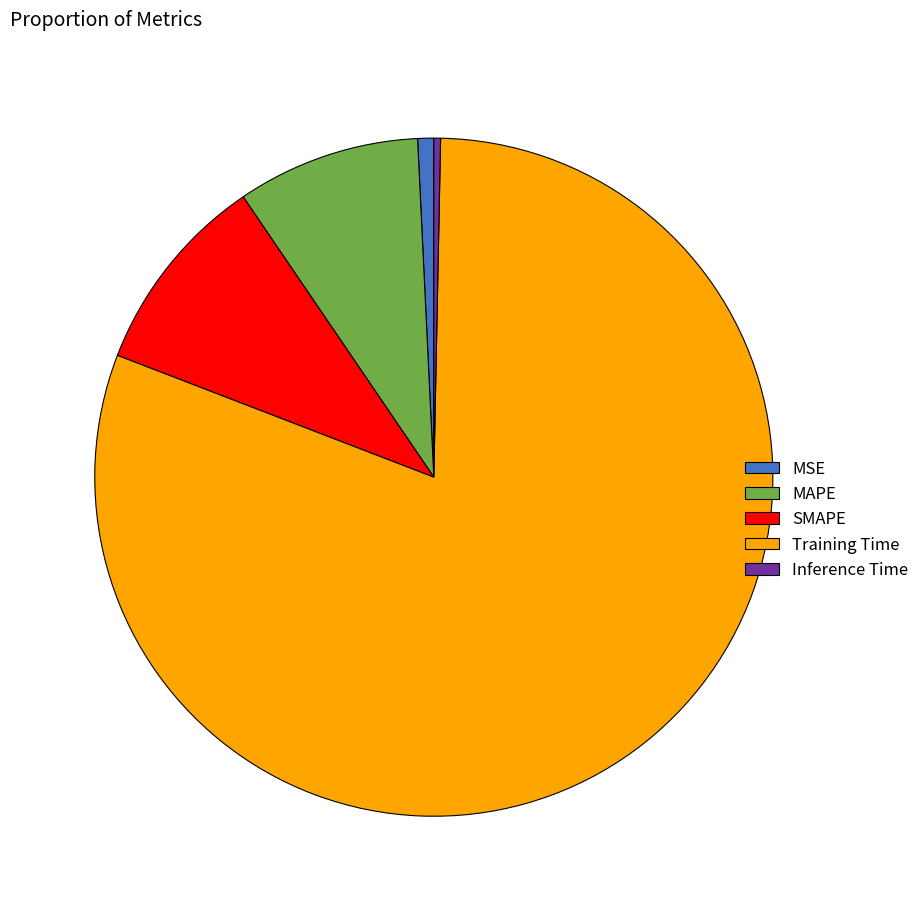

Between Training Time and MSE, which is larger?

Training Time